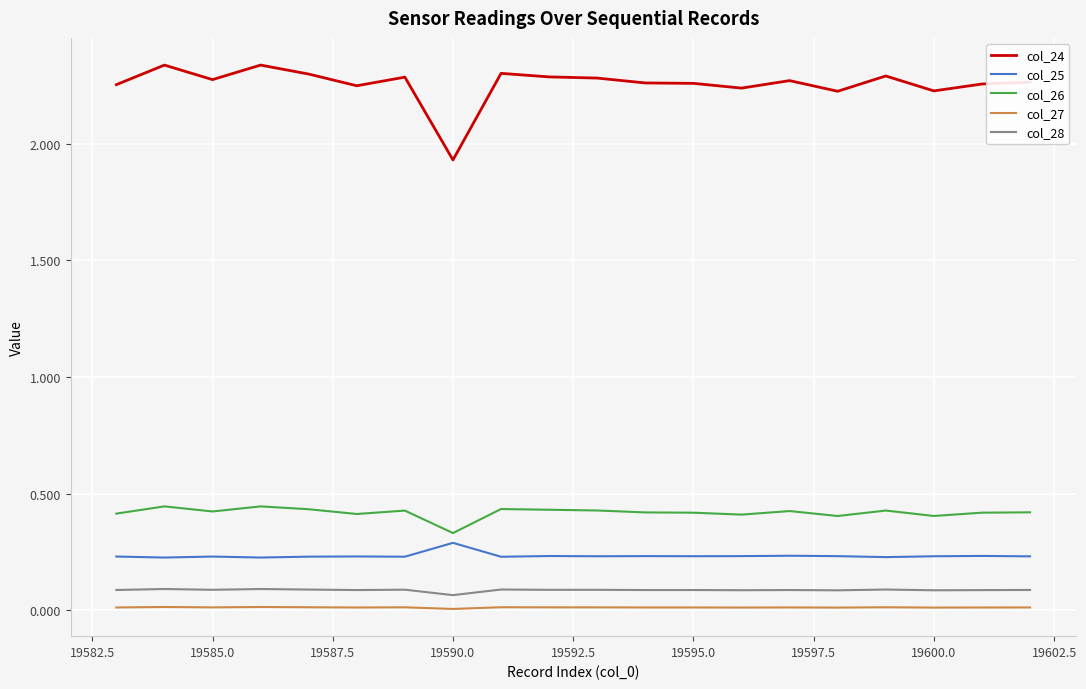

Which series has the largest total across all categories?

col_24